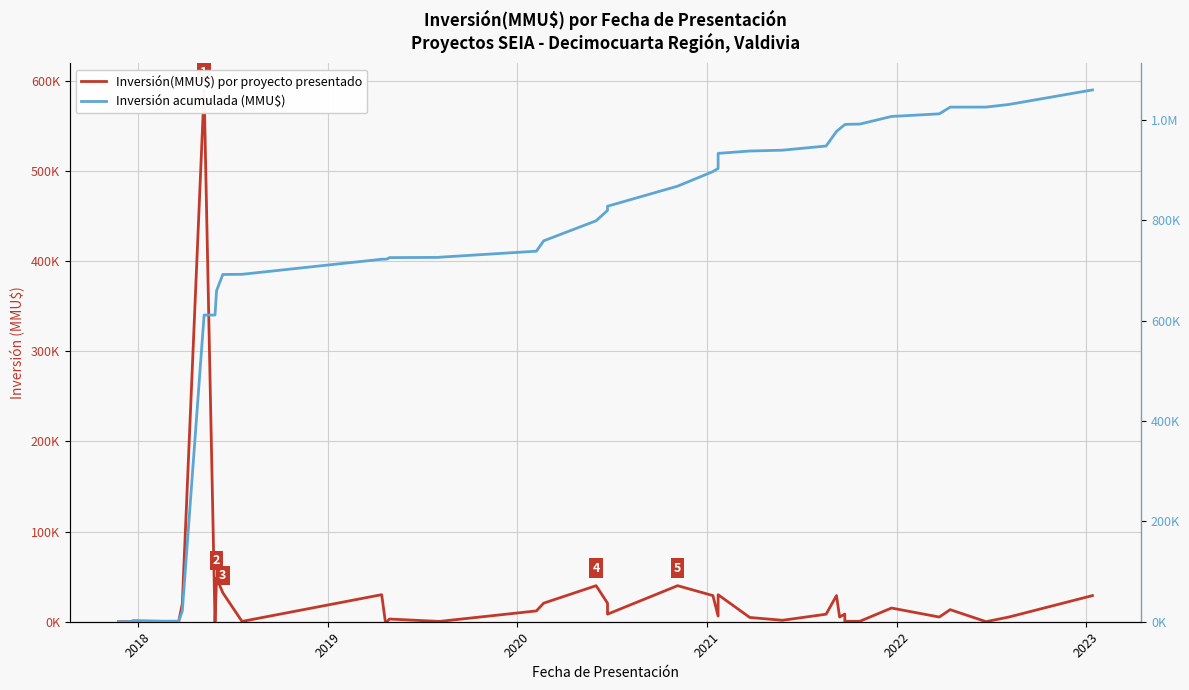

True or false: Inversión acumulada (MMU$) and Inversión(MMU$) por proyecto presentado cross at least once.

False